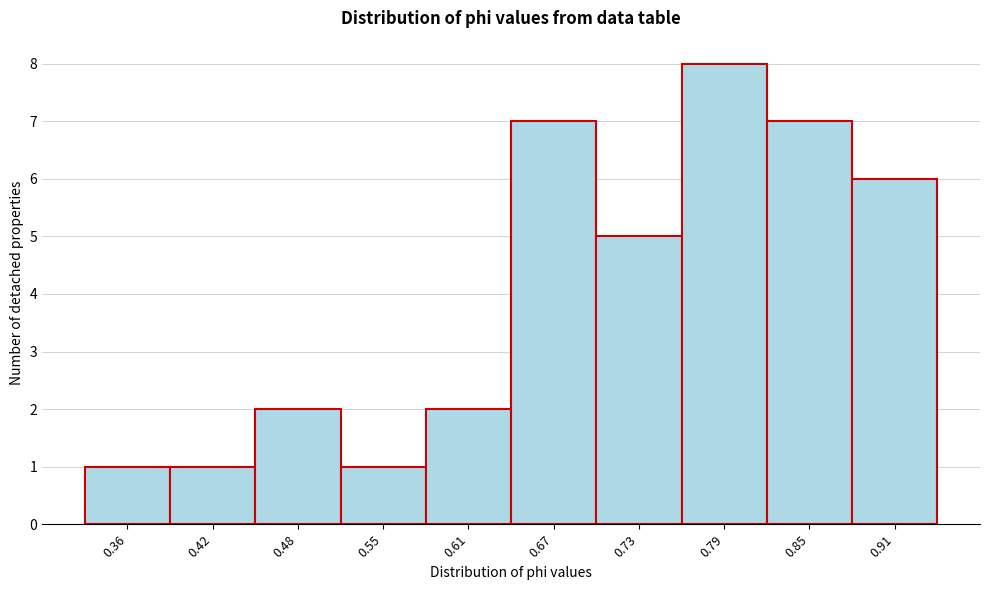

Reading left to right, list all the values displayed in this chart.

0.36=1	0.42=1	0.48=2	0.55=1	0.61=2	0.67=7	0.73=5	0.79=8	0.85=7	0.91=6